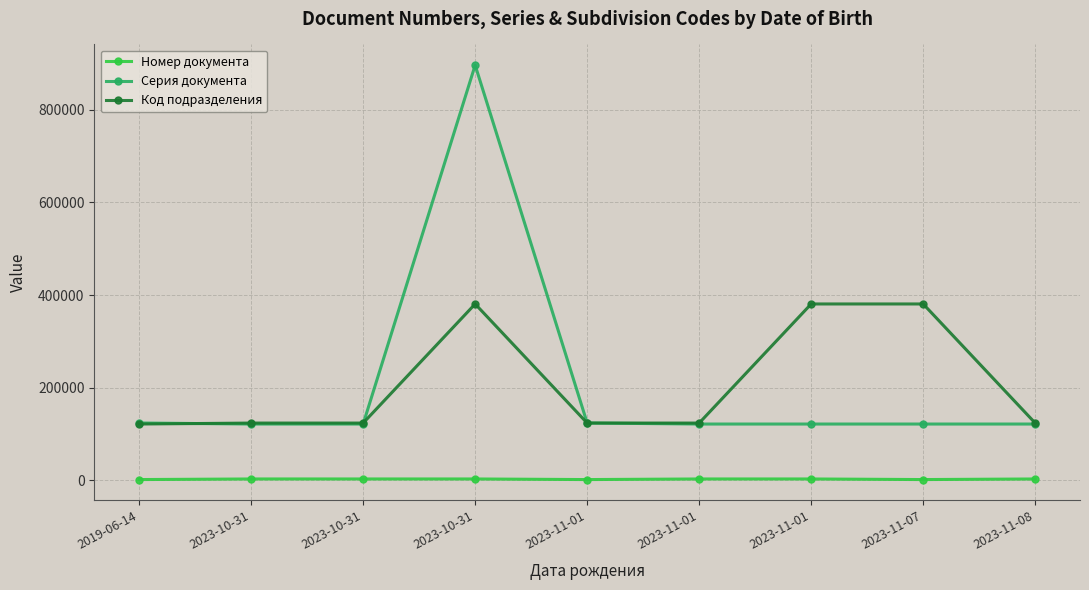

Which series changed the most between 2019-06-14 and 2023-11-08?

Серия документа